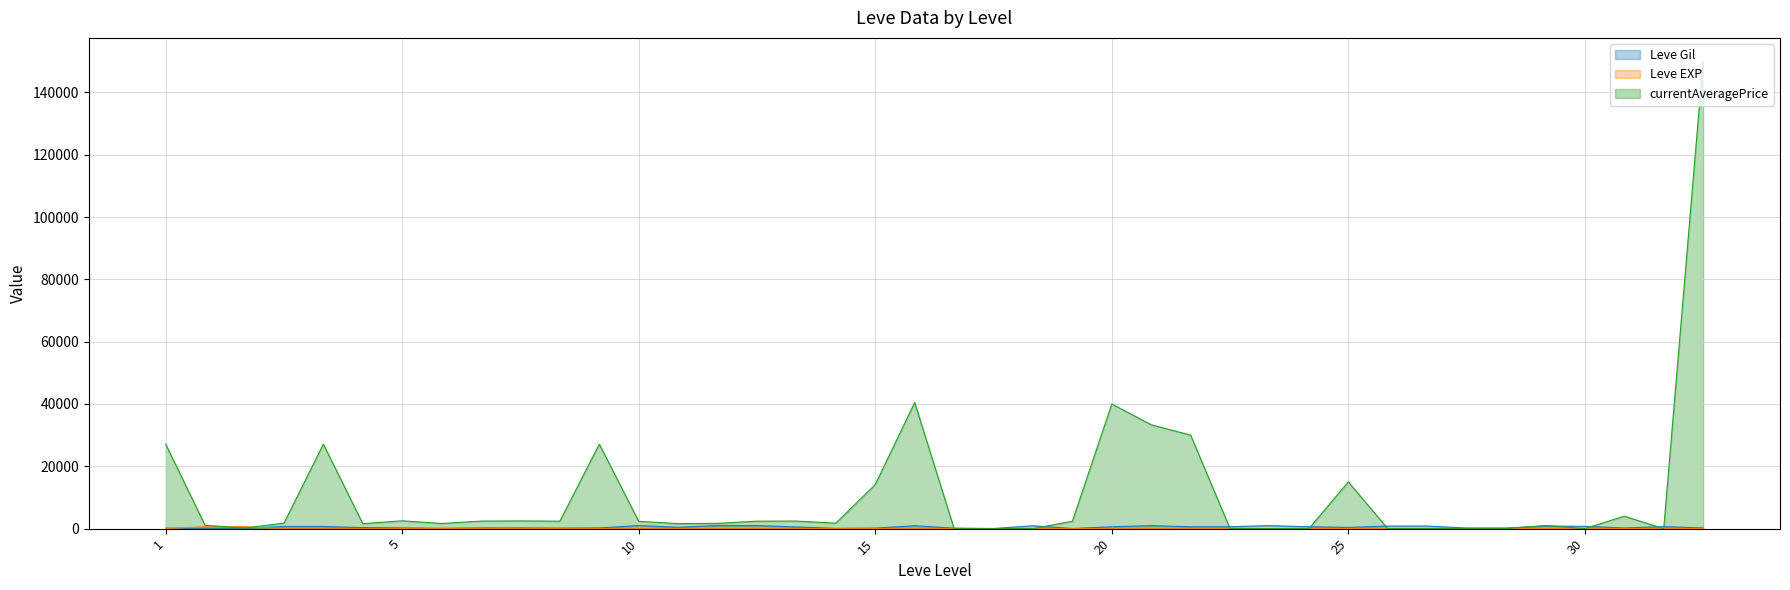

True or false: Leve Gil (line) has a value of 372 at 35.

False